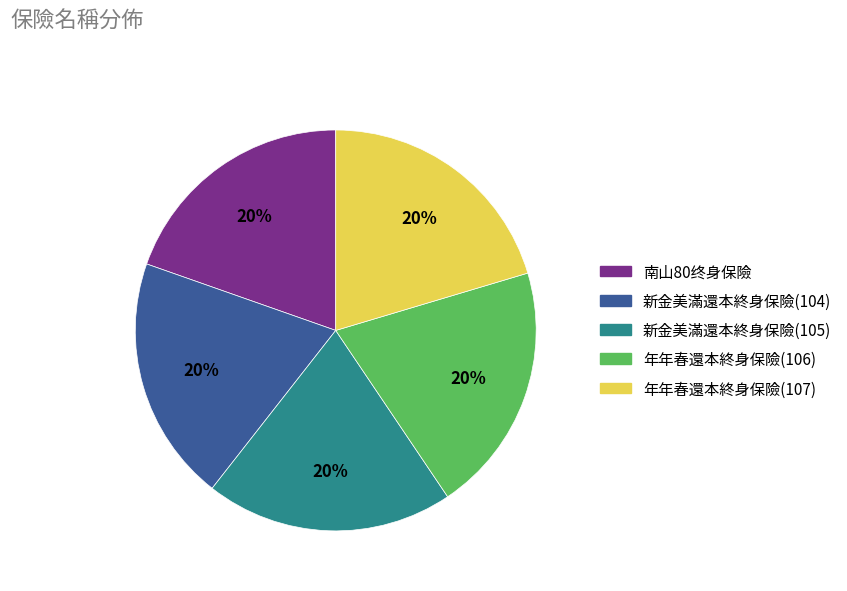

Approximately how many times larger is the value at 年年春還本終身保險(106) compared to 年年春還本終身保險(107)?

1.0